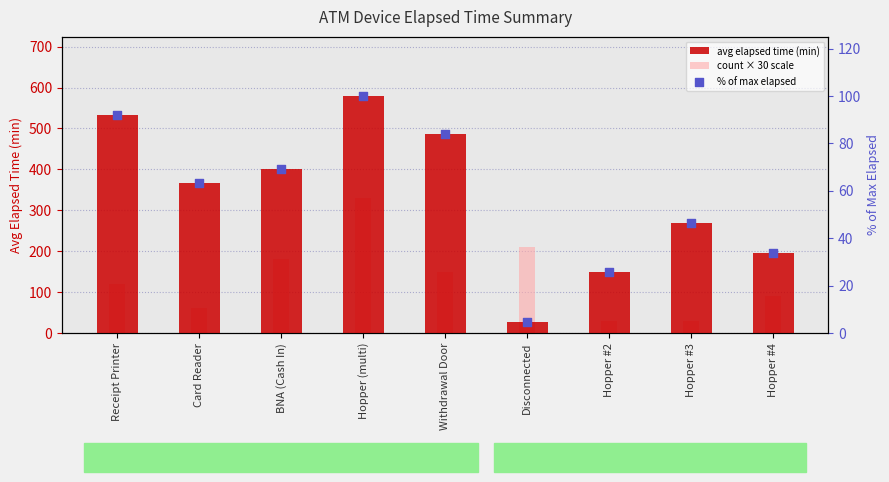

At how many categories does at least one series exceed 567?

1